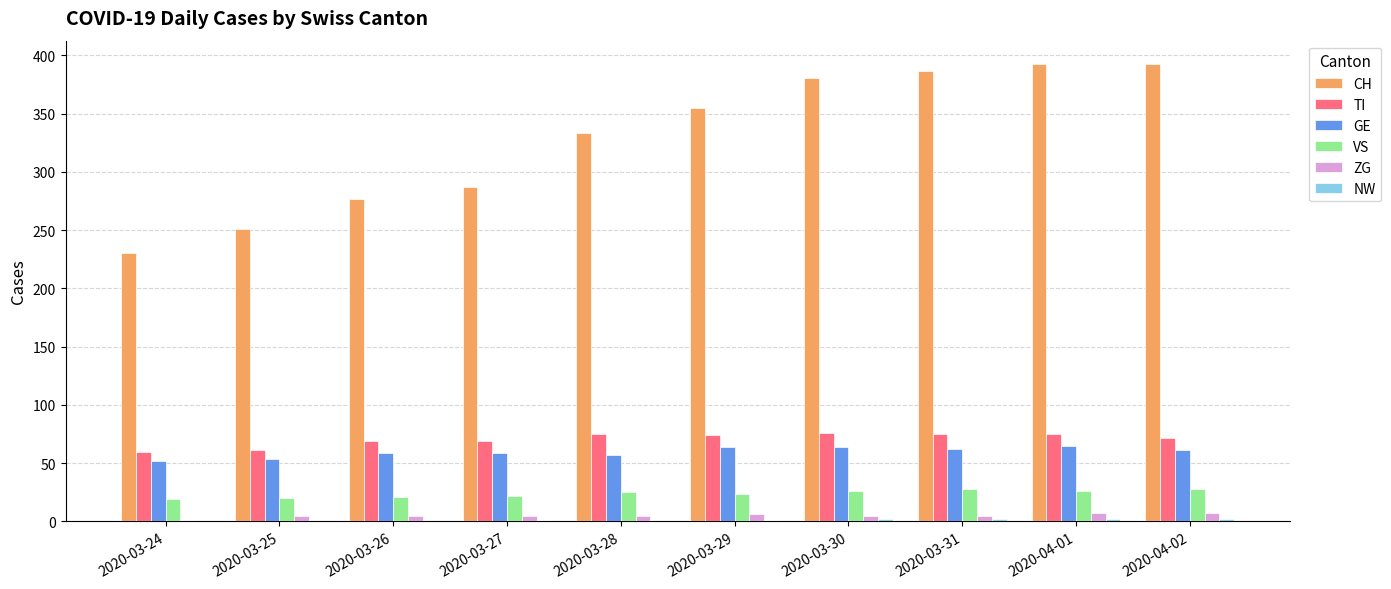

Are the bars horizontal?

No